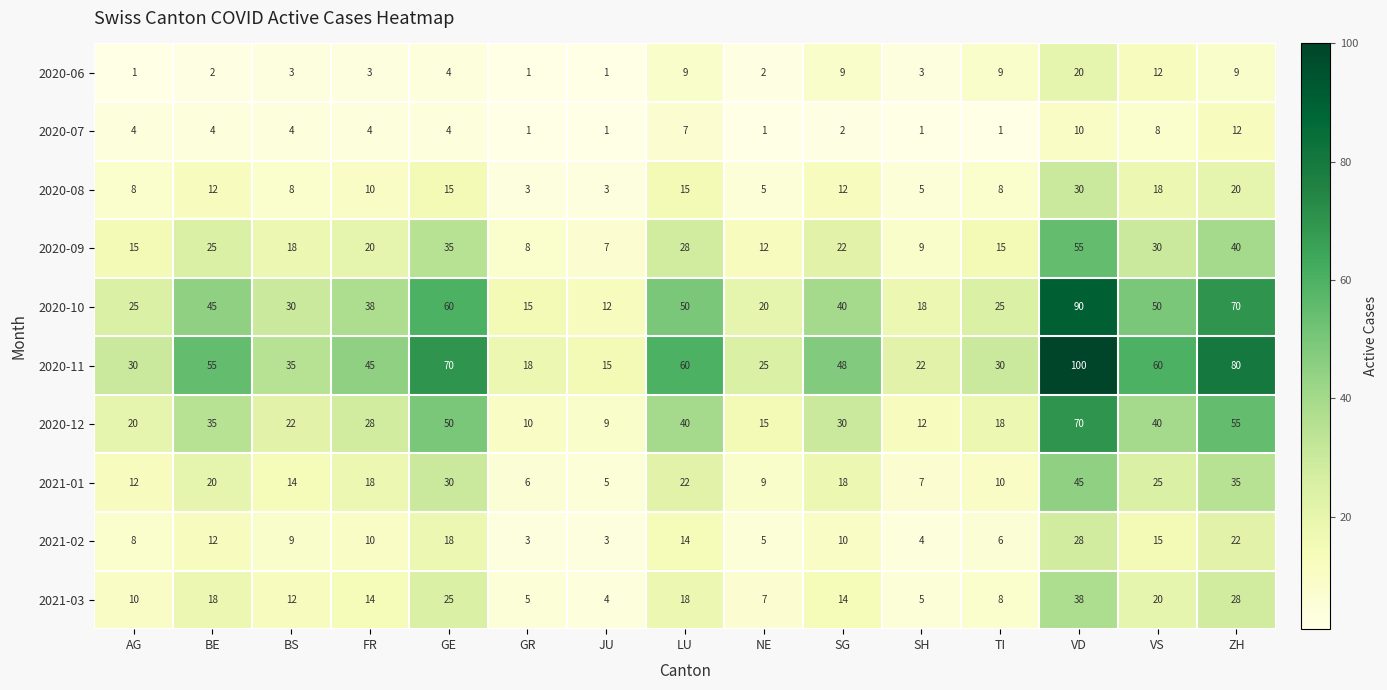

The 2021-02 series shows 6 at TI. True or false?

True